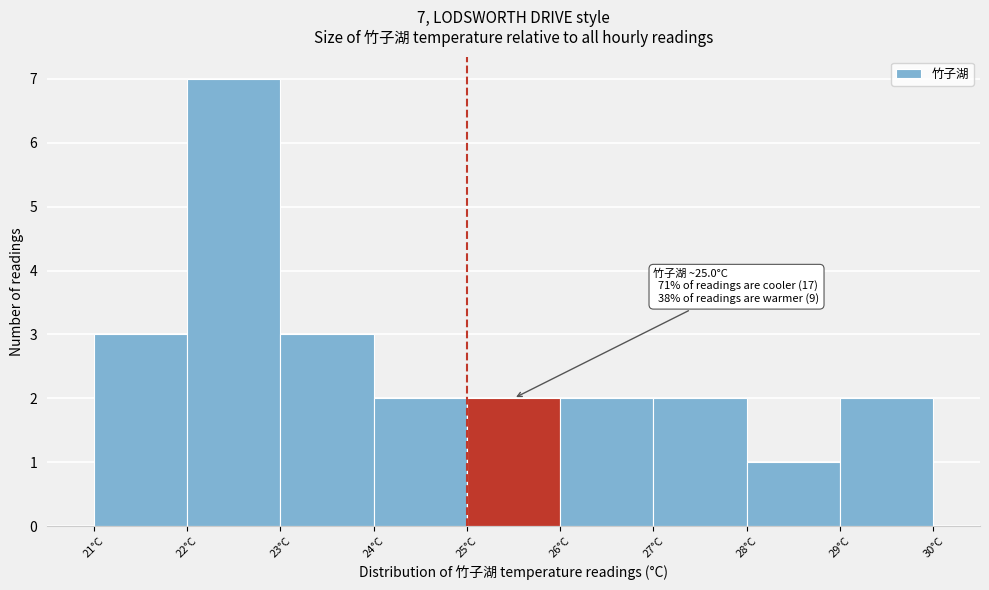

Over which range of the x-axis is the bar tallest?

22 to 23